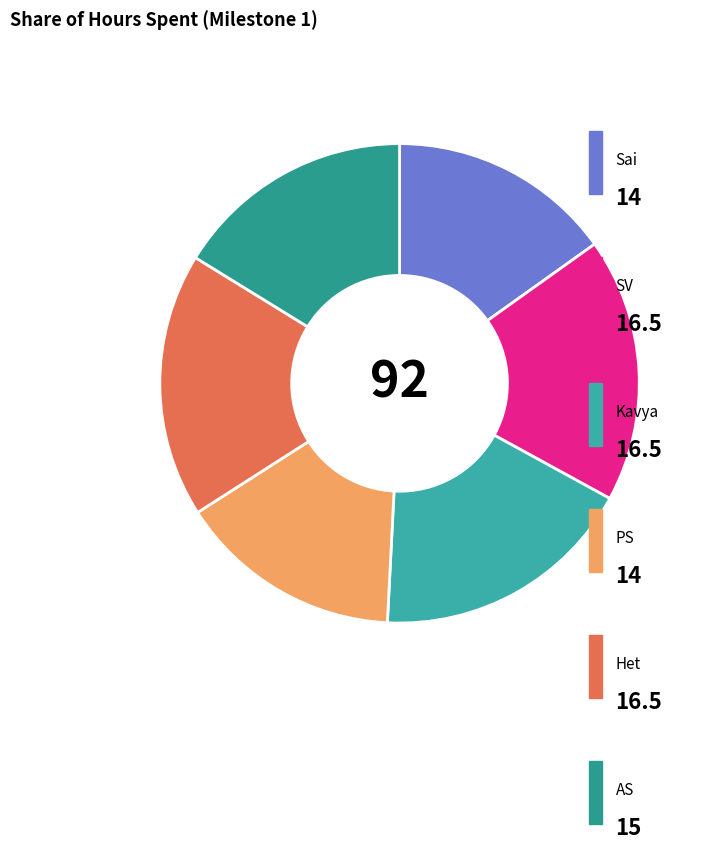

How many slices are in this pie chart?

6